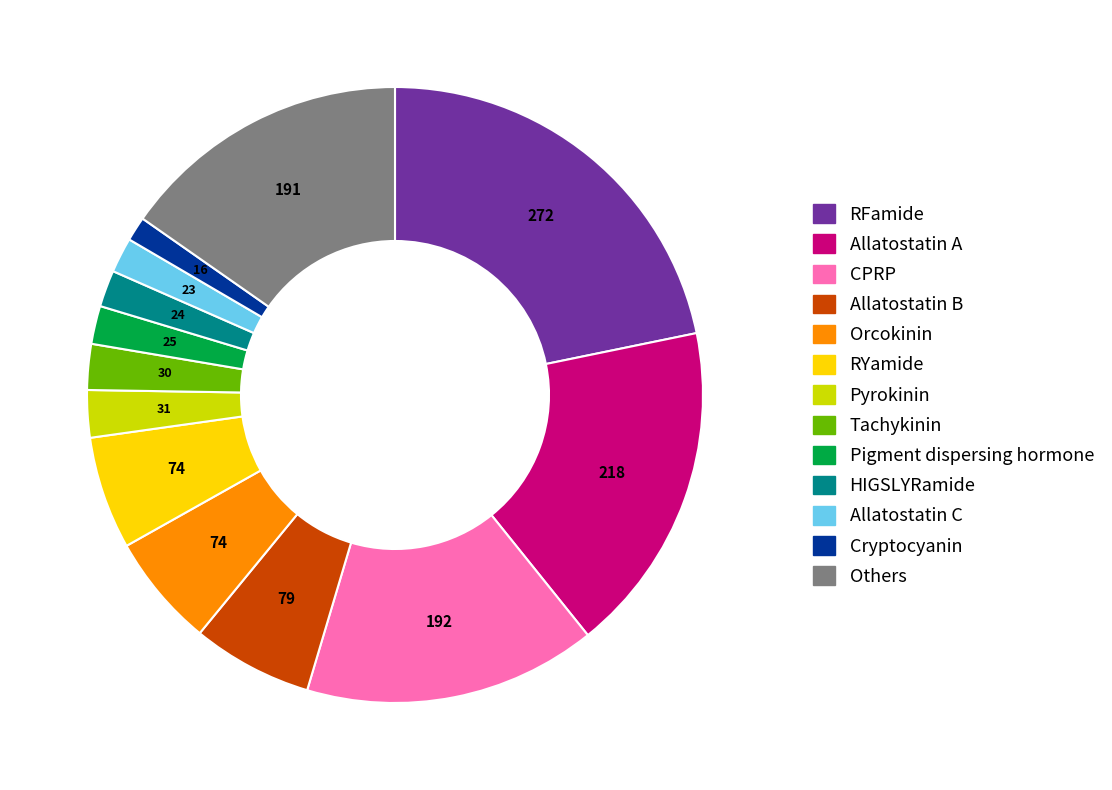

Does Orcokinin account for over 50% of the chart?

No